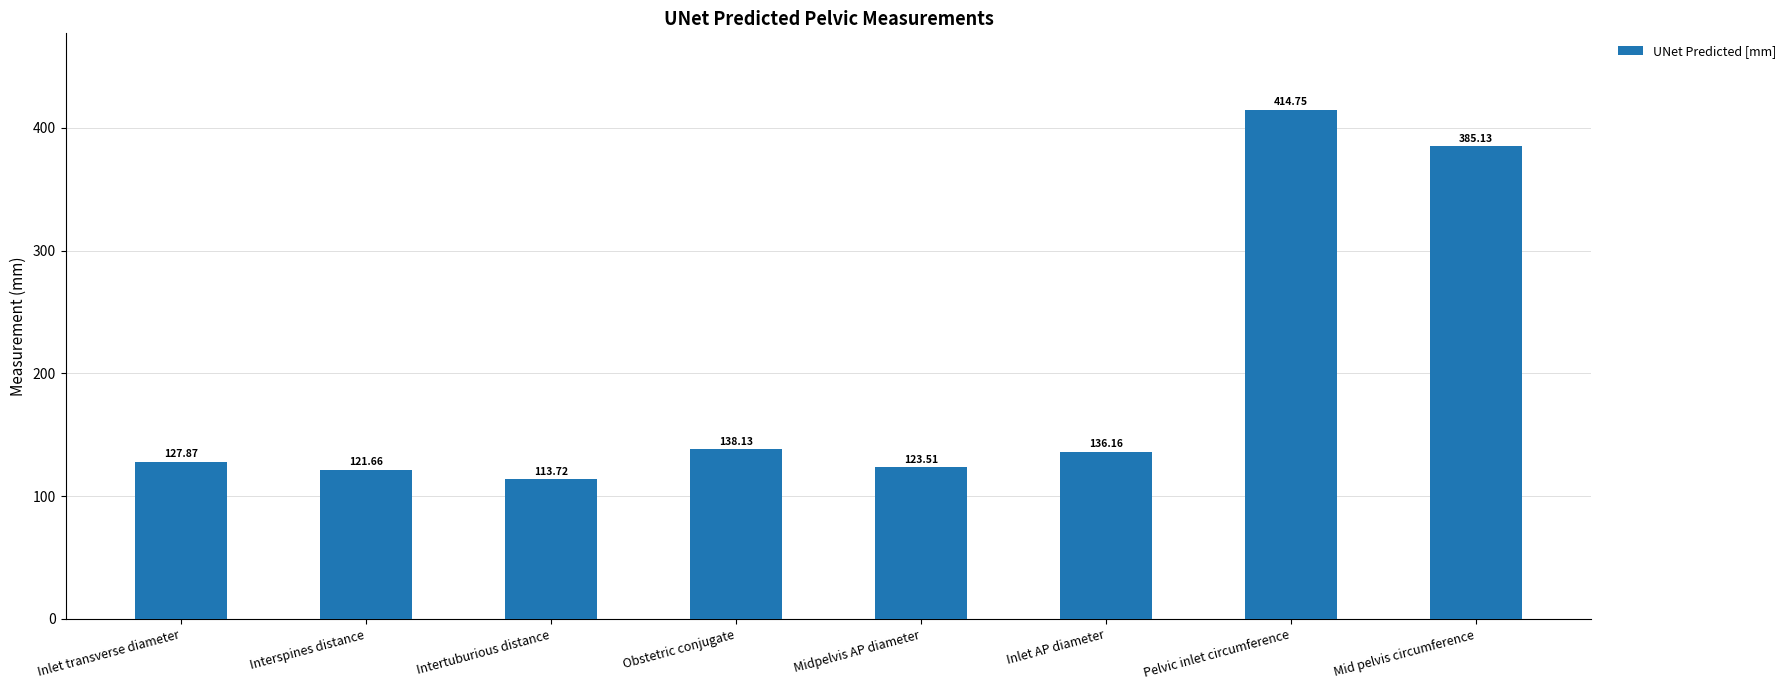

Which label corresponds to the smallest value in the chart?

Intertuburious distance